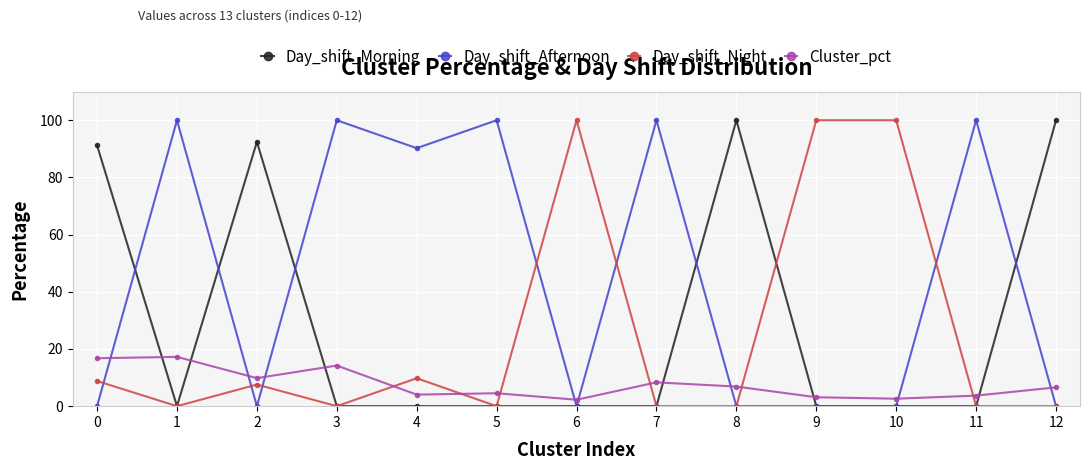

How many lines are shown in the chart?

4